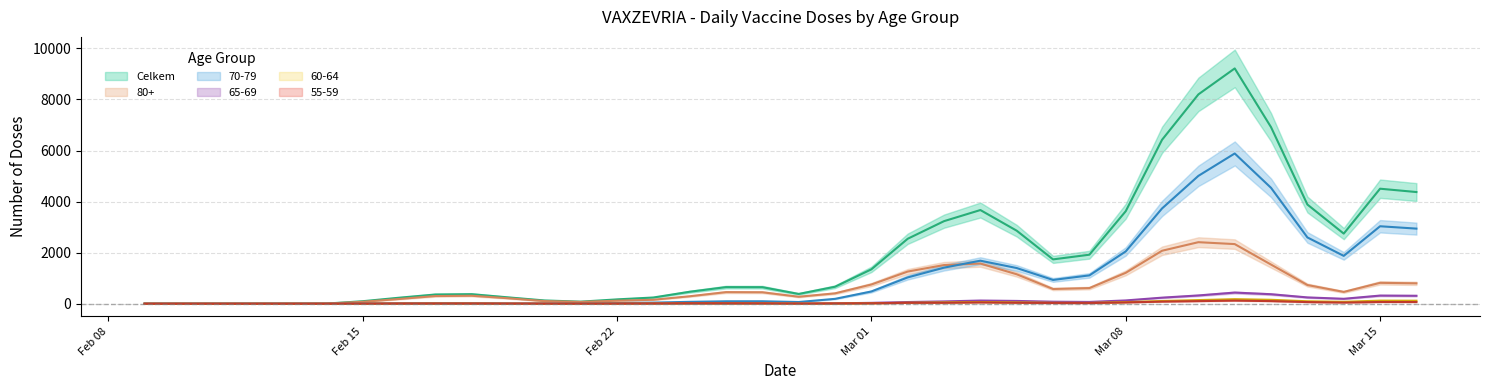

What is the approximate value of 60-64 at 23.02.2021?

10